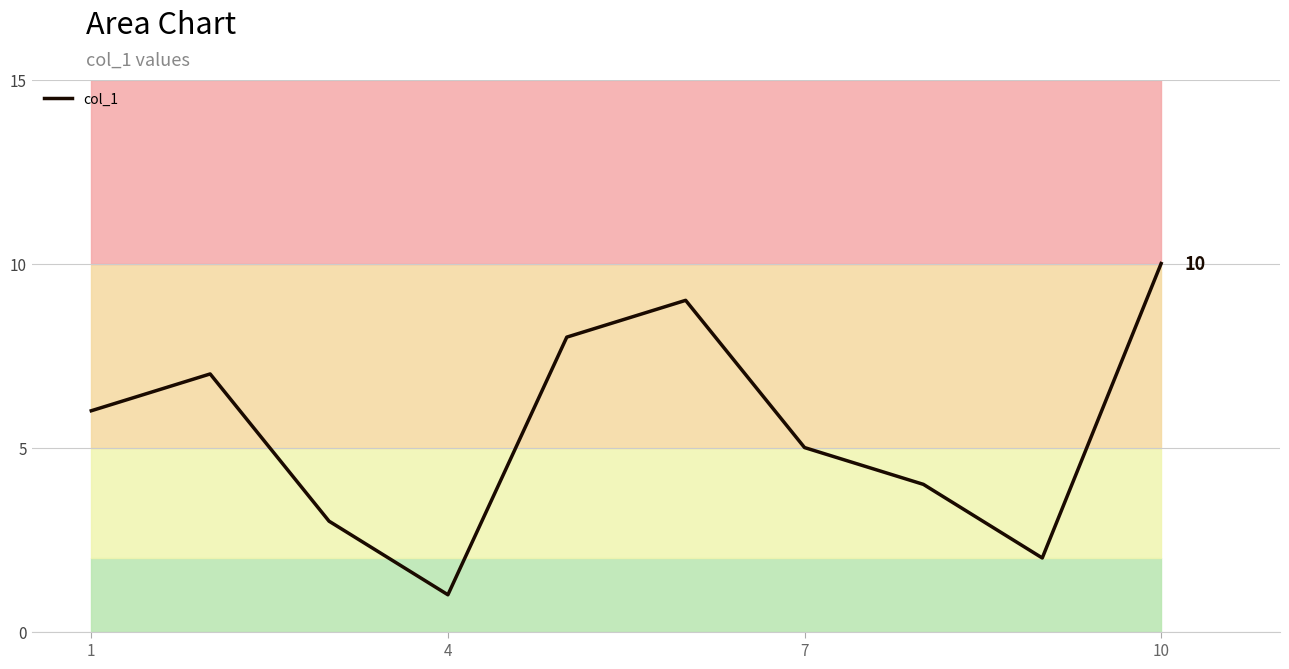

The value at 7 is 2. True or false?

False